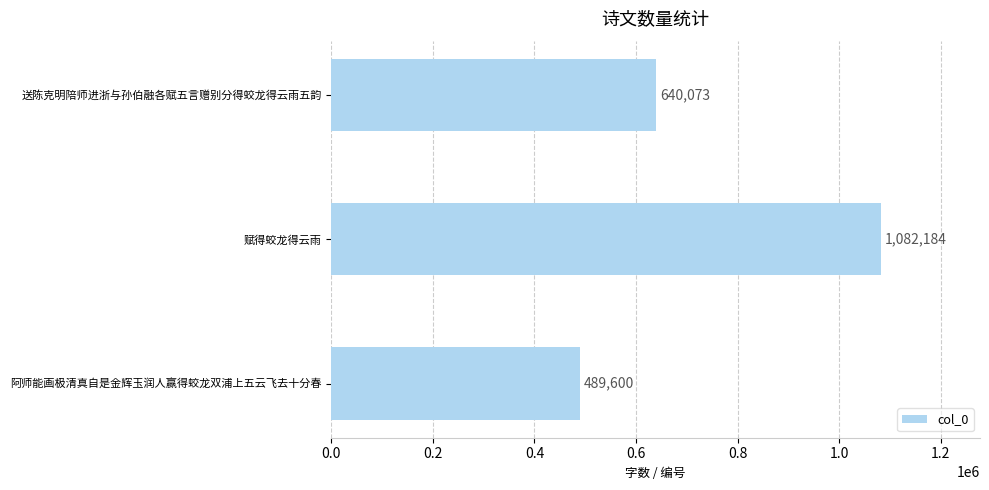

How many values are between 489600 and 1082184?

3